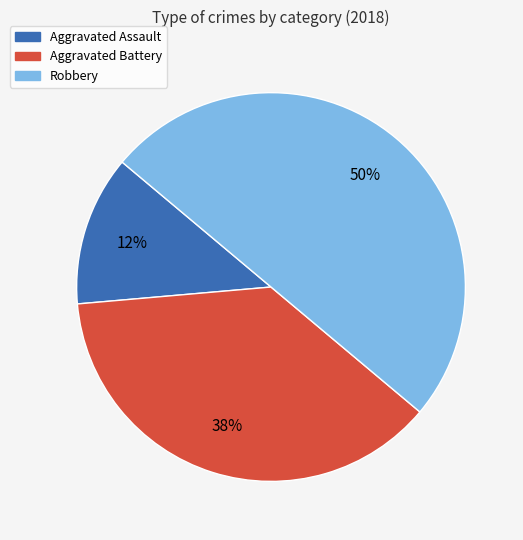

Which category has the smallest portion of the pie?

Aggravated Assault